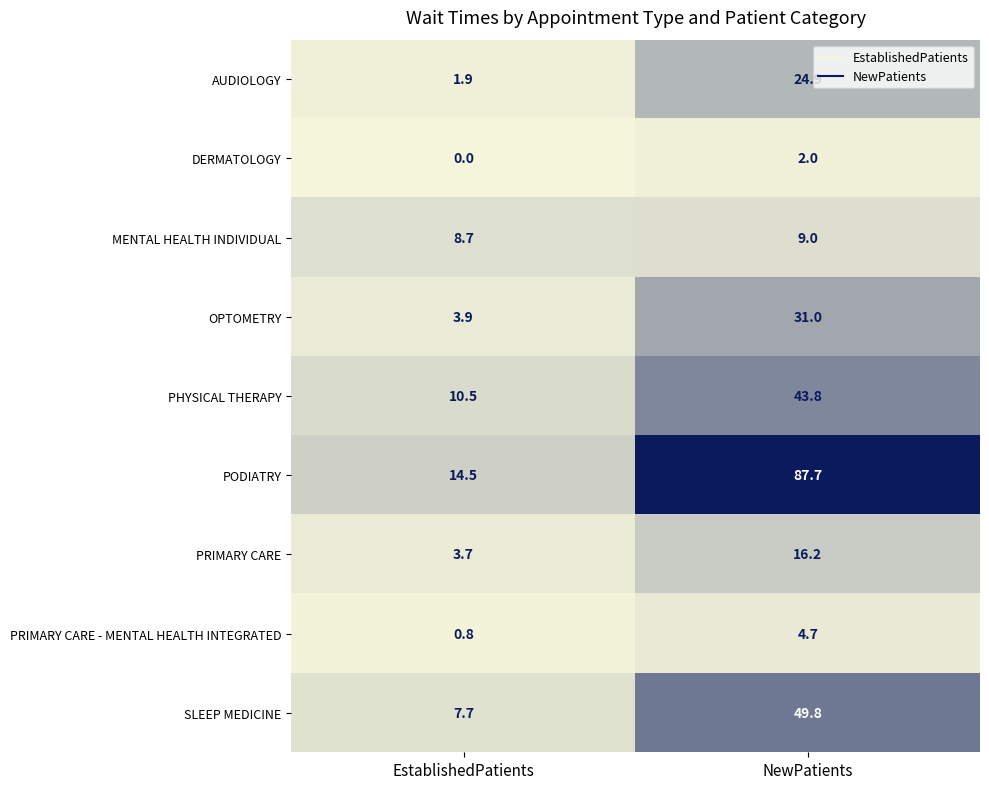

Reading left to right, transcribe all the data shown in this chart.

AUDIOLOGY: 1.9	24.9
DERMATOLOGY: 0.0	2.0
MENTAL HEALTH INDIVIDUAL: 8.7	9.0
OPTOMETRY: 3.9	31.0
PHYSICAL THERAPY: 10.5	43.8
PODIATRY: 14.5	87.7
PRIMARY CARE: 3.7	16.2
PRIMARY CARE - MENTAL HEALTH INTEGRATED: 0.8	4.7
SLEEP MEDICINE: 7.7	49.8